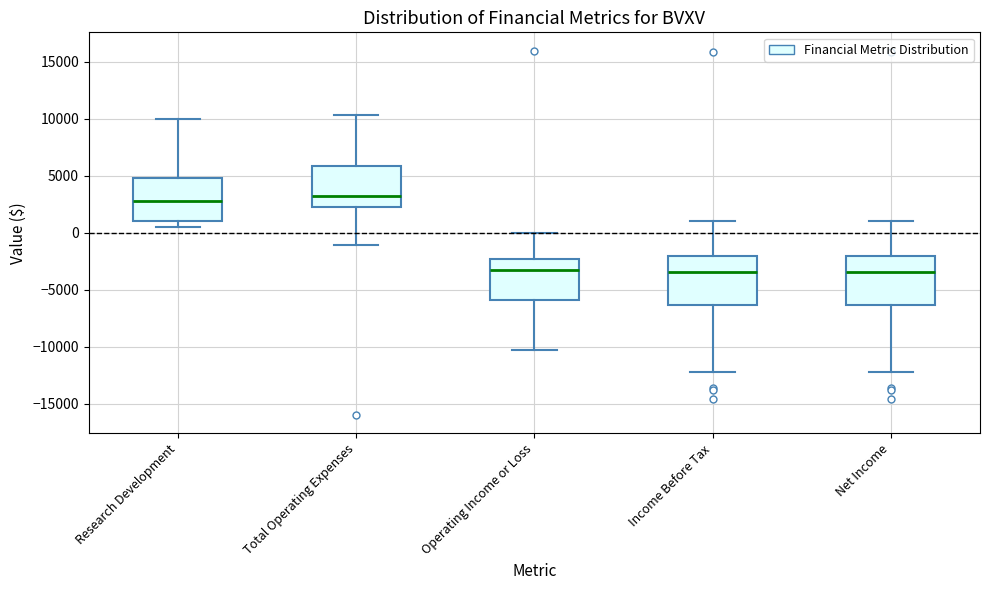

Reading left to right, read every box against the y-axis: the position of its median line, the range the box covers, and the ends of its whiskers. The values are not printed on the chart, so give them approximately, as read against the axis.

Research Development: median 3000, box 1000 to 5000, whiskers 500 to 10000
Total Operating Expenses: median 3500, box 2500 to 6000, whiskers -1000 to 10500
Operating Income or Loss: median -3000, box -6000 to -2500, whiskers -10500 to 0
Income Before Tax: median -3500, box -6500 to -2000, whiskers -12000 to 1000
Net Income: median -3500, box -6500 to -2000, whiskers -12000 to 1000